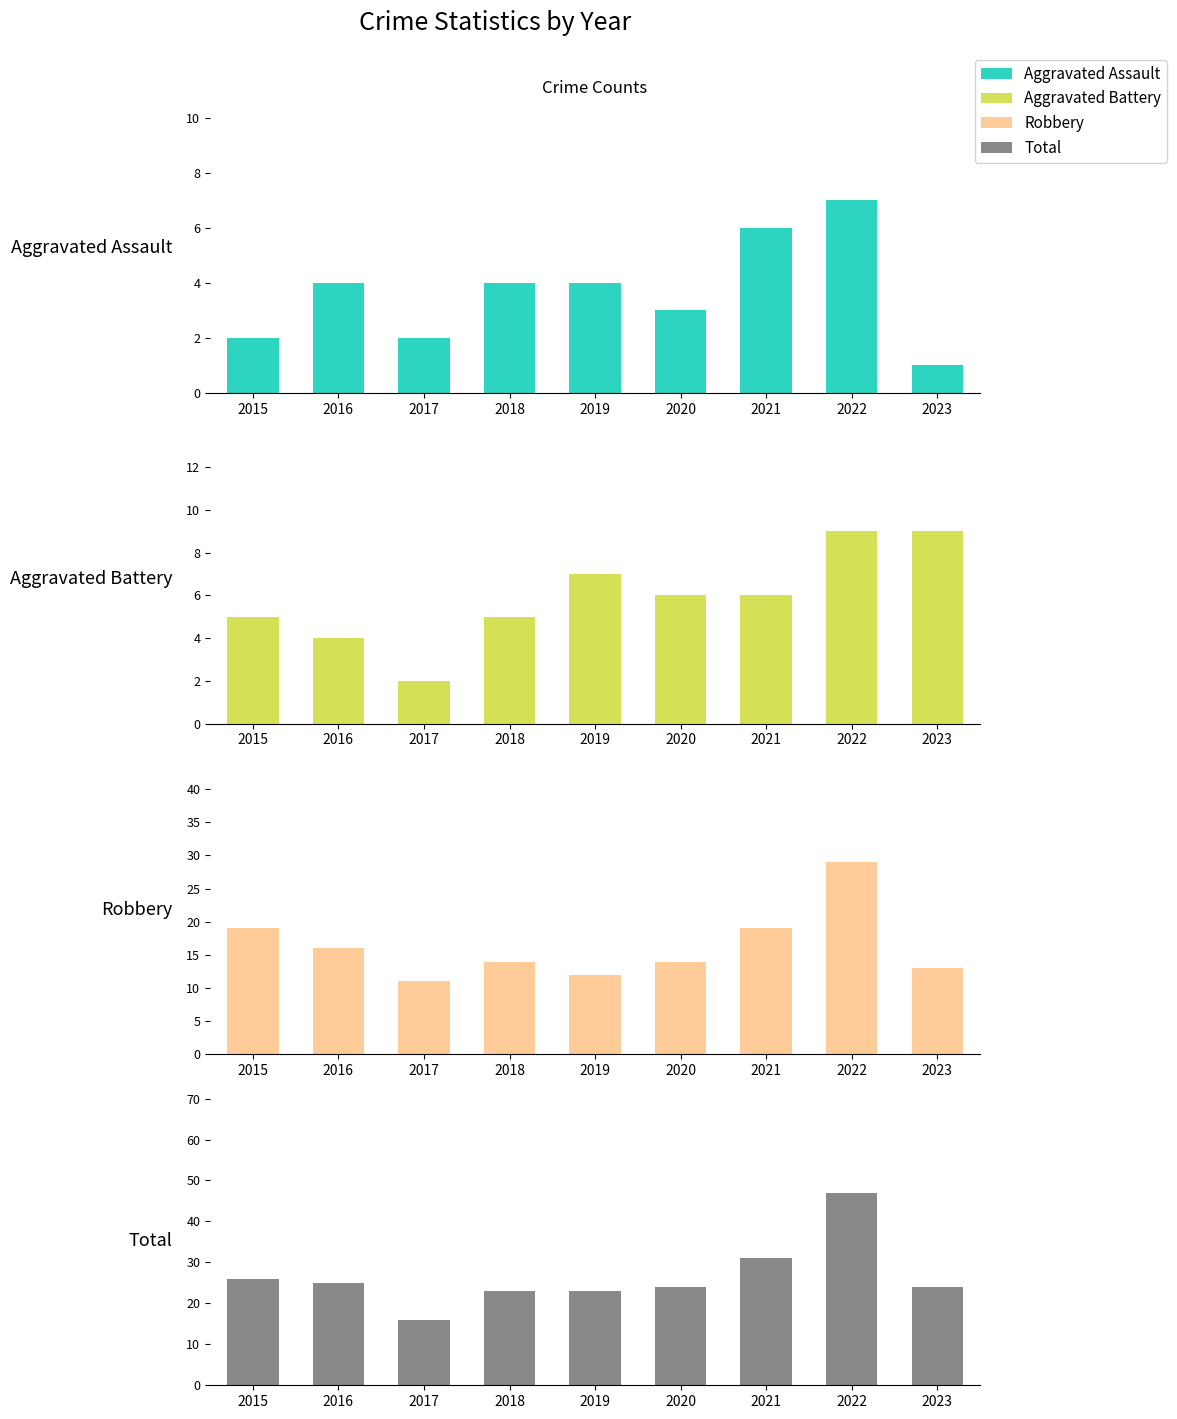

Which series changed the most between 2018 and 2022?

Total